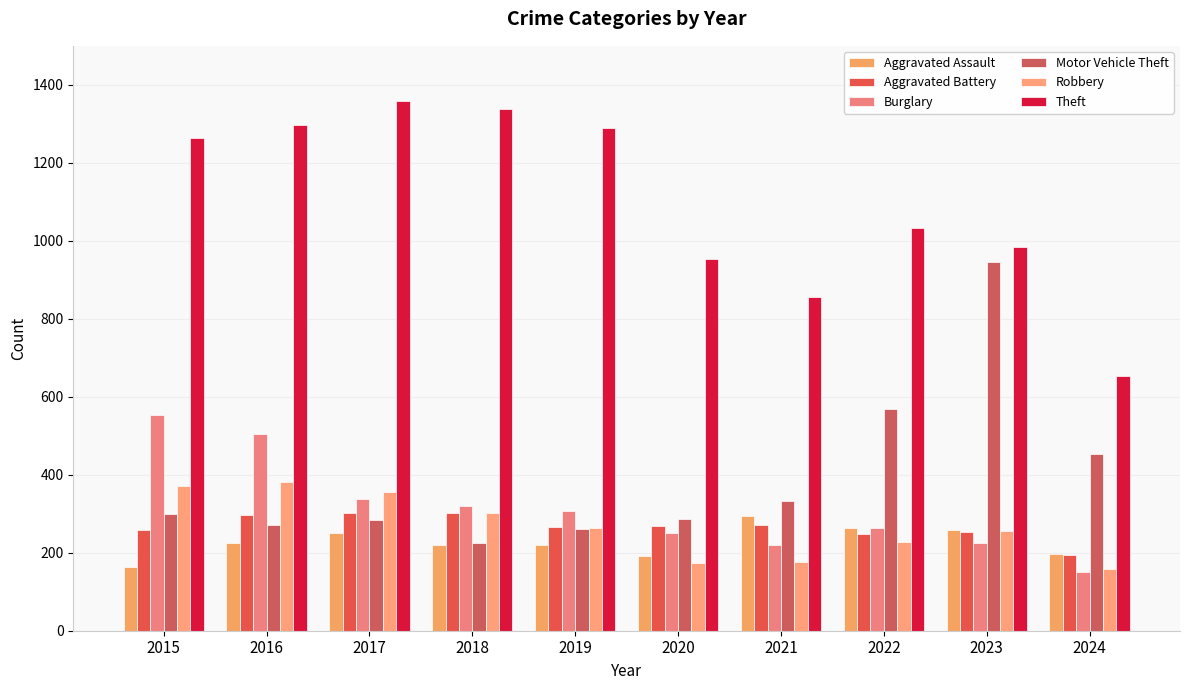

How many data points in Aggravated Battery are less than 268?

5